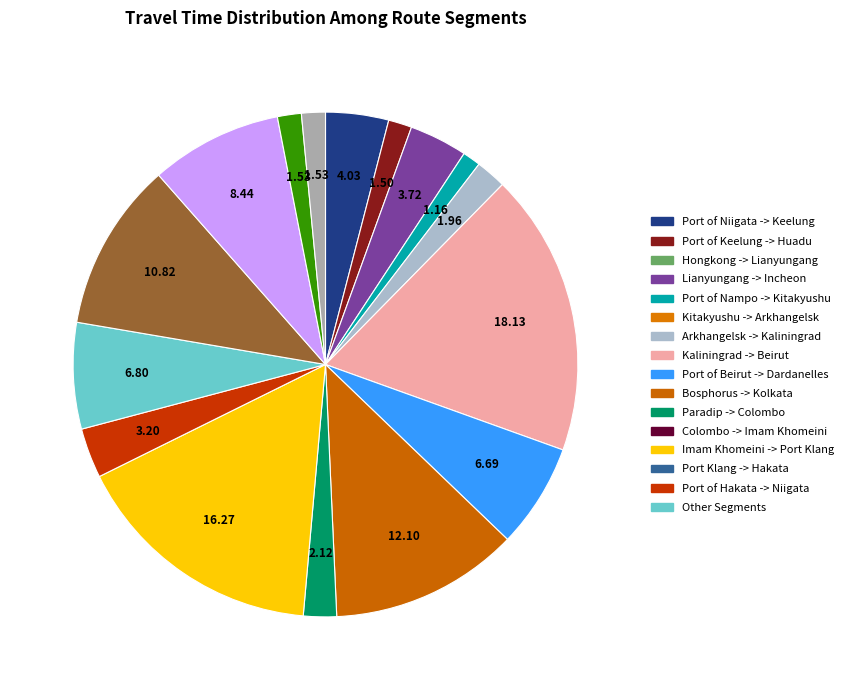

How many segments does this pie chart have?

16